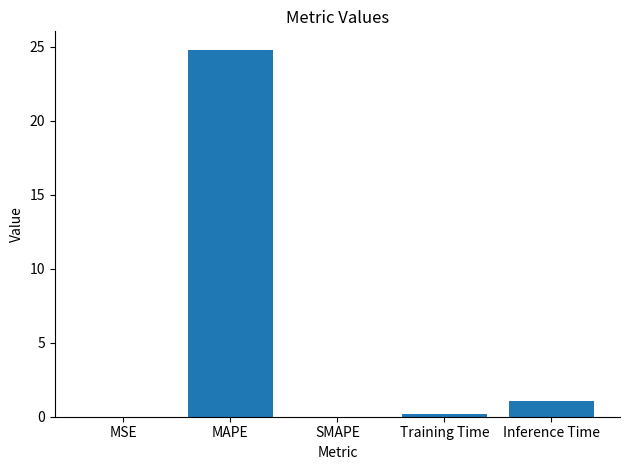

What is the greatest value displayed?

24.8